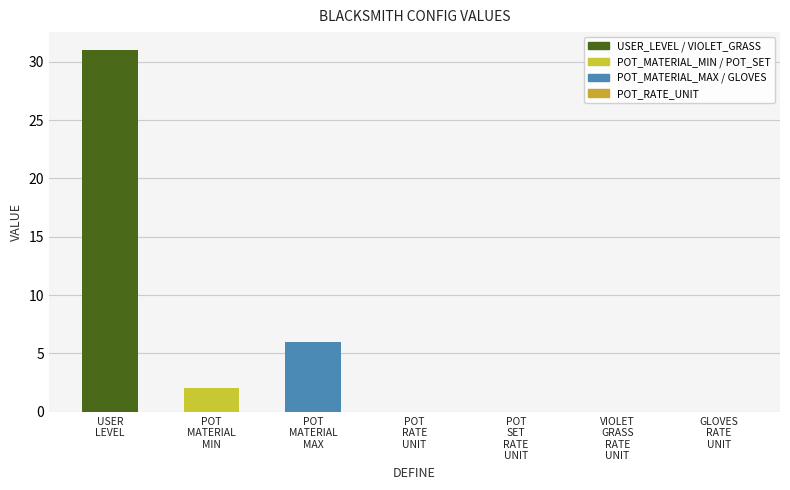

How many data points does each series have?

7